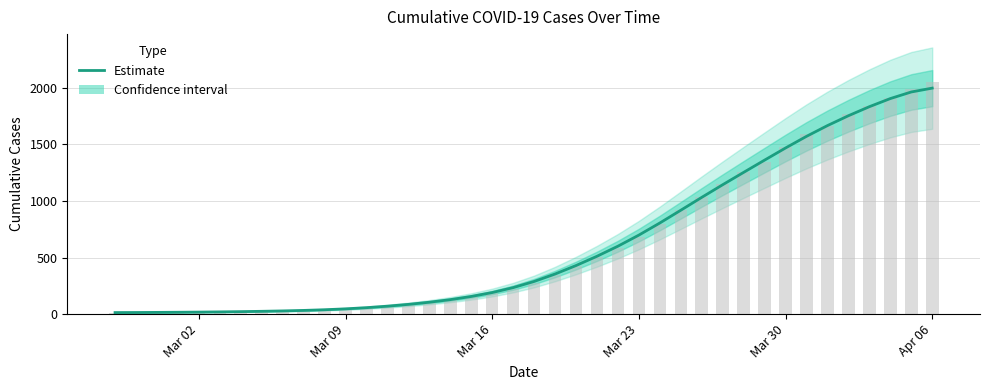

Does the chart contain any negative values?

No